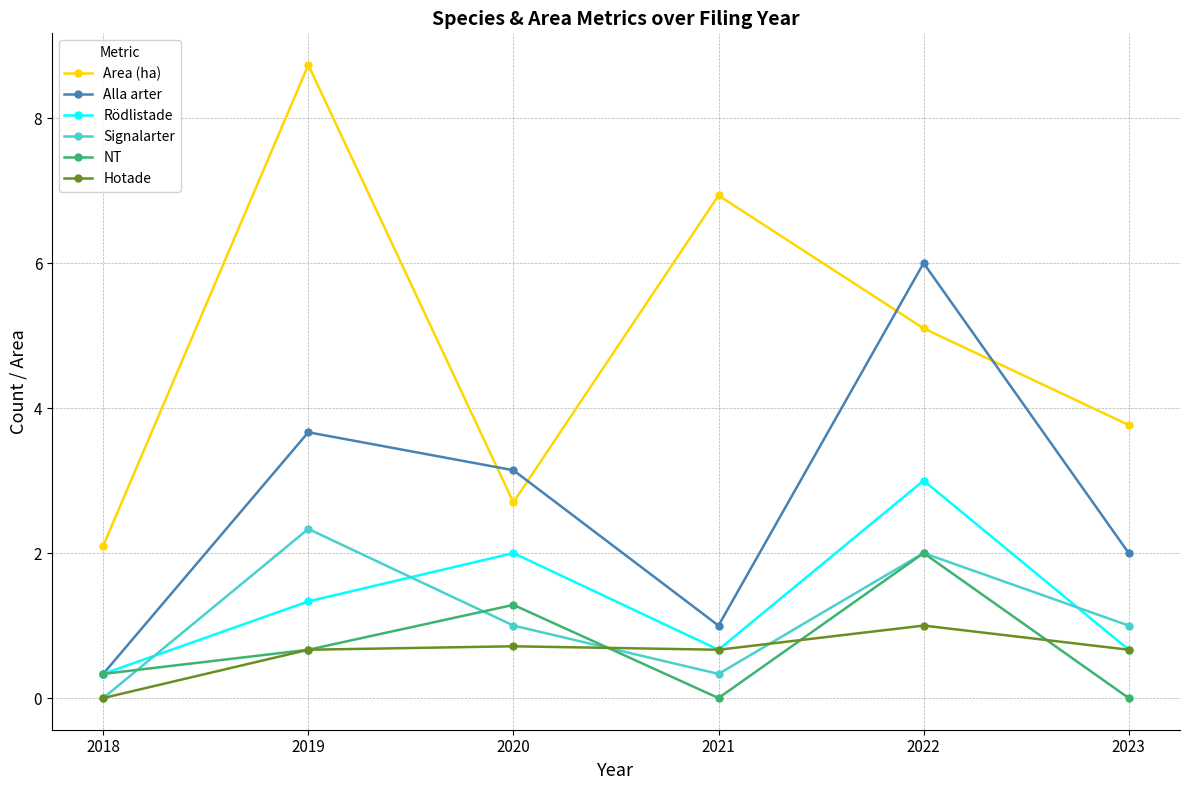

What is the difference between the maximum and minimum values in the Area (ha) series?

6.6